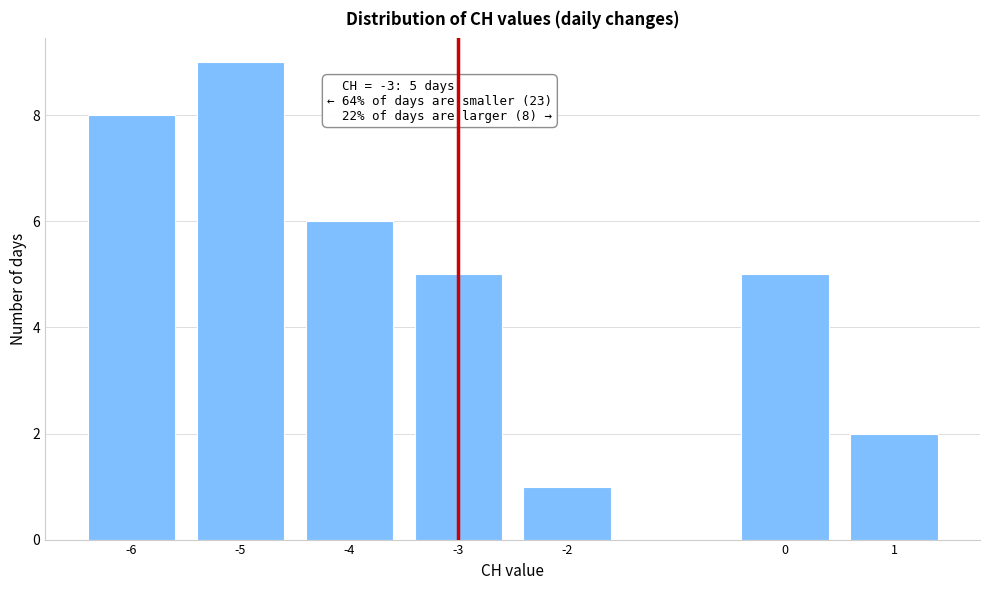

Over which range of the x-axis is the bar tallest?

-5.5 to -4.5